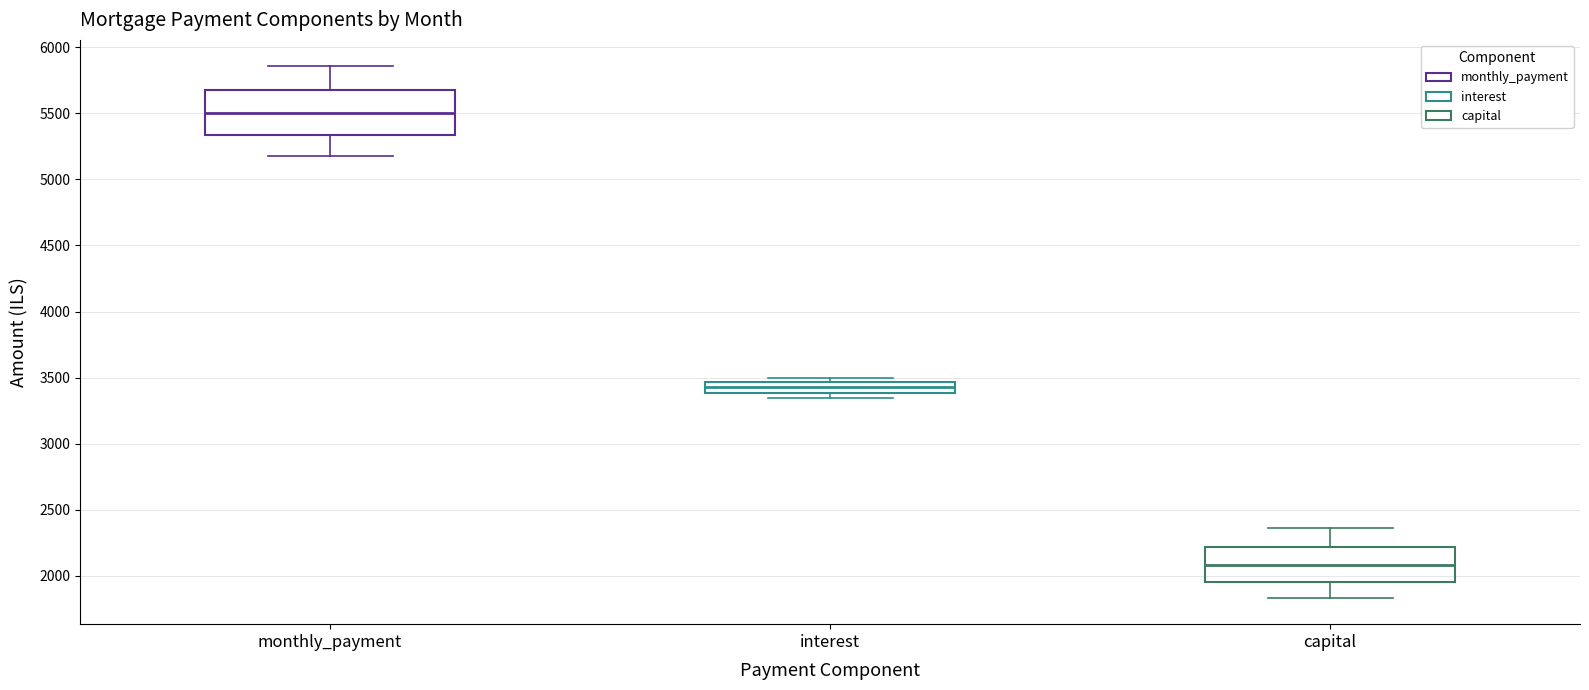

Where is the upper edge of the box for monthly_payment on the y-axis? The values are not printed on the chart, so give them approximately, as read against the axis.

5700